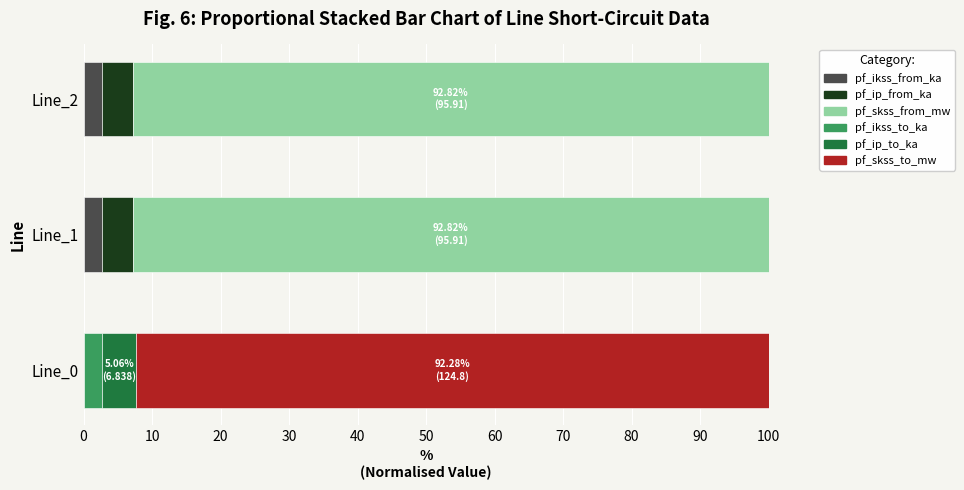

What is the total value across all series at Line_0?

100.0